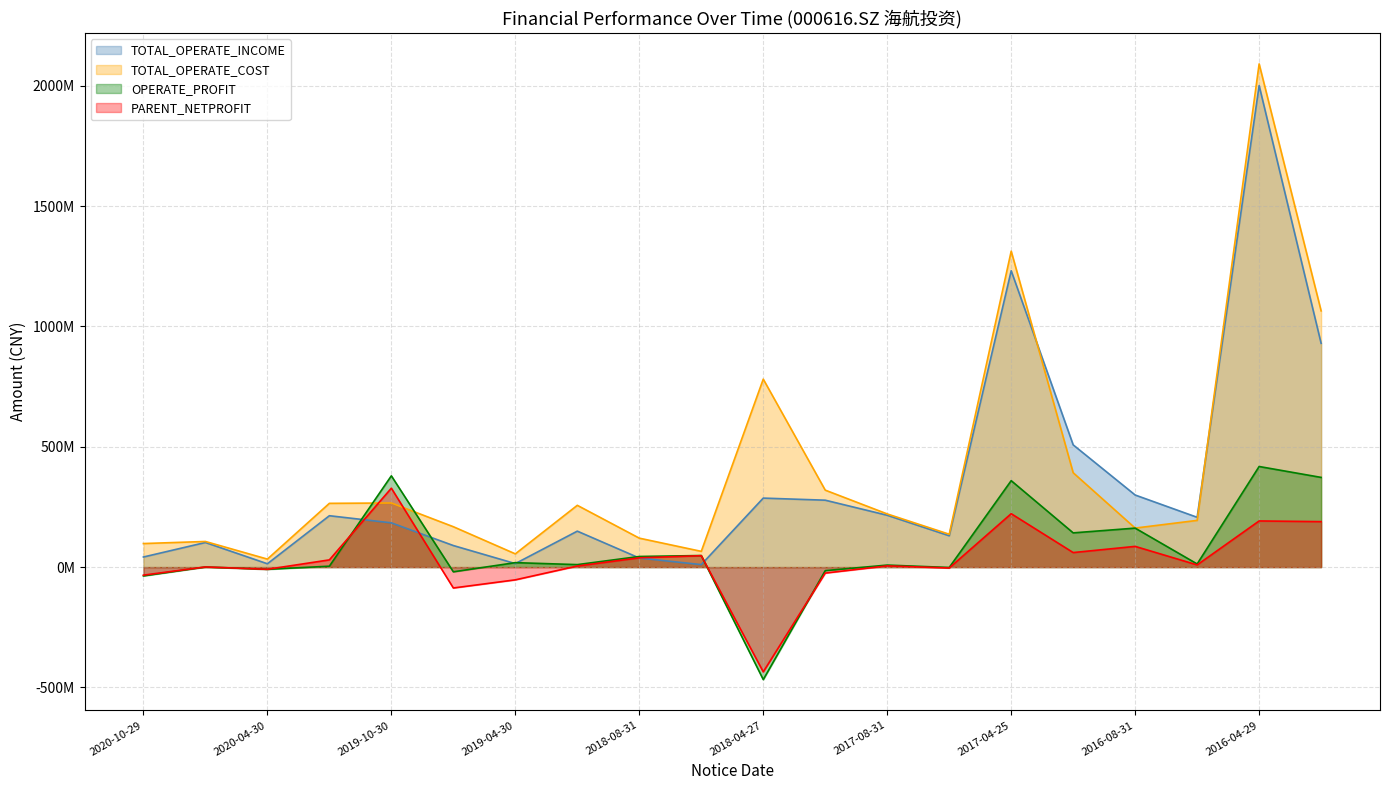

Which series has the largest range (max minus min)?

TOTAL_OPERATE_COST